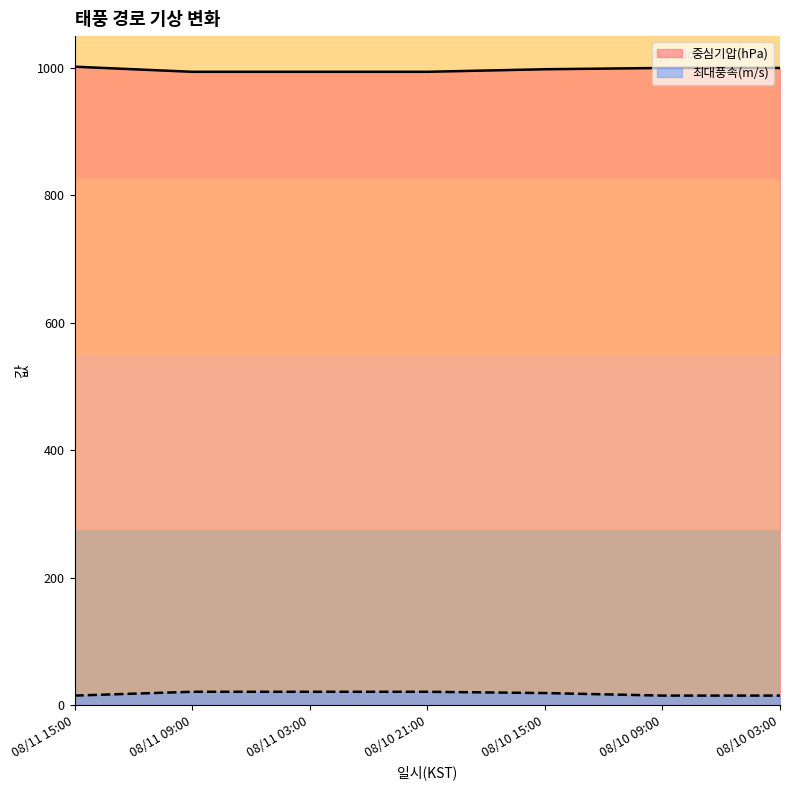

At which label does 최대풍속(m/s) first exceed 19?

08/11 09:00